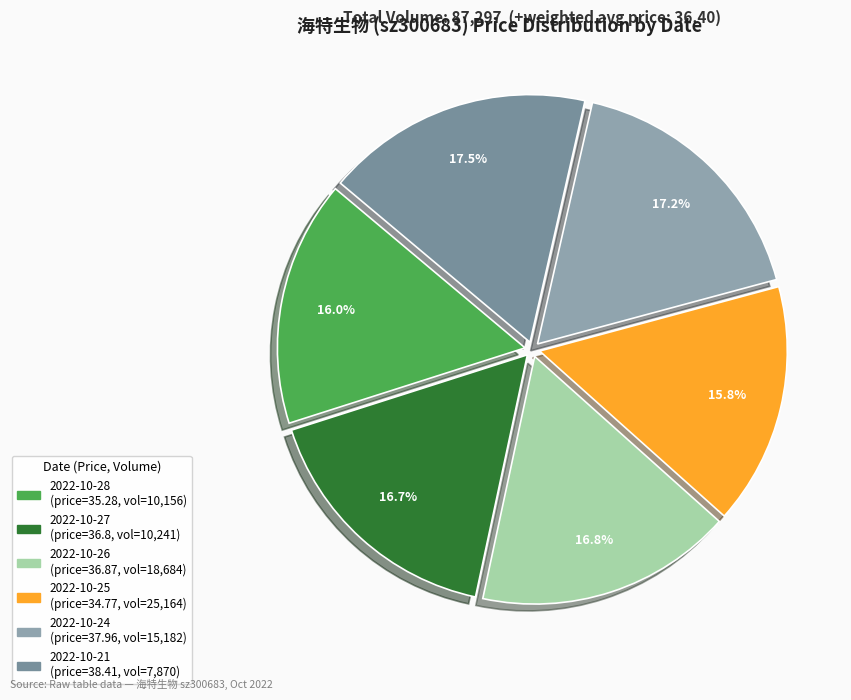

To the nearest percent, what is the average slice percentage?

17%